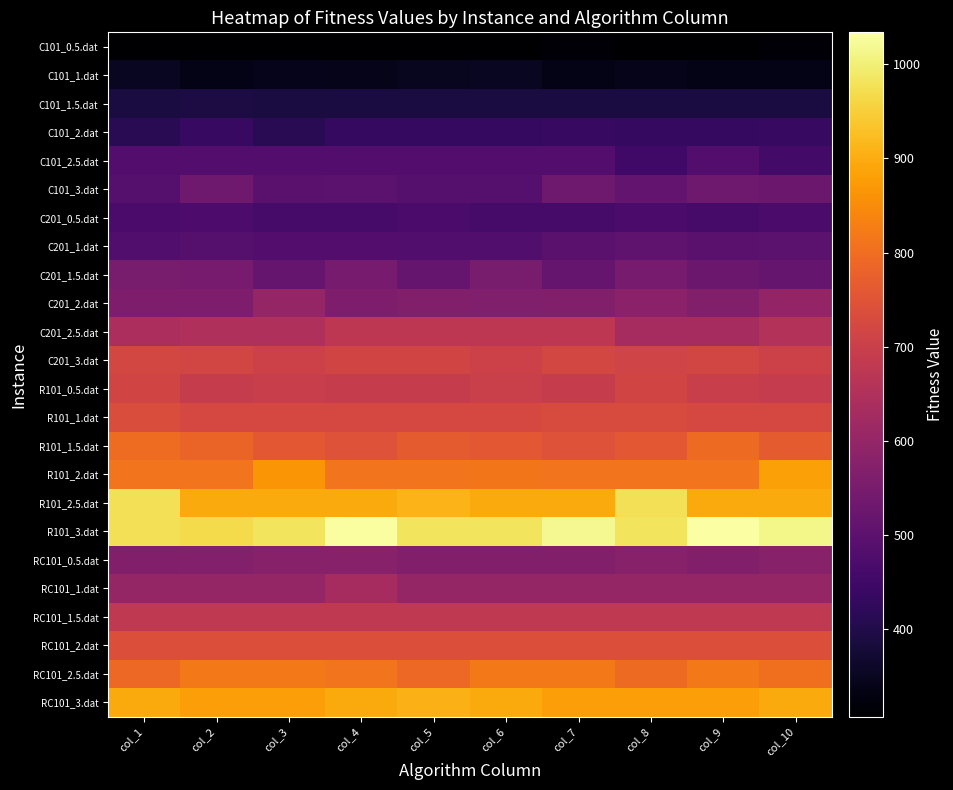

Reading left to right, list all the values displayed in this chart.

C101_0.5.dat: col_1=307.0	col_2=307.0	col_3=307.0	col_4=307.0	col_5=307.0	col_6=307.0	col_7=318.1	col_8=307.0	col_9=307.0	col_10=318.1
C101_1.dat: col_1=351.0	col_2=338.2	col_3=342.8	col_4=340.0	col_5=347.1	col_6=351.0	col_7=338.2	col_8=340.0	col_9=336.5	col_10=338.2
C101_1.5.dat: col_1=389.0	col_2=391.1	col_3=389.0	col_4=387.1	col_5=389.0	col_6=389.0	col_7=389.0	col_8=389.0	col_9=389.0	col_10=389.0
C101_2.dat: col_1=413.1	col_2=436.1	col_3=412.1	col_4=434.4	col_5=434.4	col_6=434.4	col_7=436.1	col_8=434.4	col_9=434.4	col_10=436.1
C101_2.5.dat: col_1=484.4	col_2=484.4	col_3=484.4	col_4=484.4	col_5=484.4	col_6=484.4	col_7=484.4	col_8=454.1	col_9=484.4	col_10=455.0
C101_3.dat: col_1=486.9	col_2=534.1	col_3=496.3	col_4=498.9	col_5=486.9	col_6=486.9	col_7=534.1	col_8=510.0	col_9=534.1	col_10=527.7
C201_0.5.dat: col_1=467.1	col_2=473.1	col_3=460.6	col_4=460.5	col_5=467.1	col_6=460.6	col_7=460.5	col_8=467.1	col_9=460.6	col_10=467.1
C201_1.dat: col_1=481.9	col_2=487.6	col_3=485.4	col_4=485.4	col_5=482.1	col_6=482.1	col_7=496.6	col_8=508.4	col_9=496.6	col_10=498.1
C201_1.5.dat: col_1=550.9	col_2=547.9	col_3=519.9	col_4=547.9	col_5=514.9	col_6=550.9	col_7=515.0	col_8=547.9	col_9=526.9	col_10=514.9
C201_2.dat: col_1=556.9	col_2=556.9	col_3=602.1	col_4=556.9	col_5=567.3	col_6=562.6	col_7=567.3	col_8=584.9	col_9=567.3	col_10=598.1
C201_2.5.dat: col_1=641.9	col_2=648.8	col_3=646.7	col_4=676.1	col_5=676.1	col_6=676.1	col_7=676.1	col_8=633.3	col_9=633.3	col_10=654.6
C201_3.dat: col_1=720.3	col_2=716.3	col_3=704.7	col_4=714.1	col_5=714.1	col_6=704.7	col_7=720.3	col_8=711.3	col_9=716.3	col_10=704.7
R101_0.5.dat: col_1=715.0	col_2=693.2	col_3=696.2	col_4=693.2	col_5=693.2	col_6=700.2	col_7=693.2	col_8=715.0	col_9=698.2	col_10=687.7
R101_1.dat: col_1=735.0	col_2=723.0	col_3=723.0	col_4=723.0	col_5=723.0	col_6=723.0	col_7=732.2	col_8=732.2	col_9=723.0	col_10=723.0
R101_1.5.dat: col_1=796.1	col_2=783.2	col_3=760.0	col_4=747.0	col_5=766.4	col_6=760.0	col_7=747.0	col_8=760.0	col_9=795.0	col_10=766.4
R101_2.dat: col_1=810.4	col_2=810.4	col_3=864.4	col_4=810.4	col_5=810.4	col_6=813.2	col_7=810.4	col_8=810.4	col_9=810.4	col_10=881.2
R101_2.5.dat: col_1=975.2	col_2=895.4	col_3=895.4	col_4=895.4	col_5=910.4	col_6=895.4	col_7=895.4	col_8=975.2	col_9=895.4	col_10=895.4
R101_3.dat: col_1=977.0	col_2=966.0	col_3=980.4	col_4=1030.2	col_5=980.4	col_6=980.4	col_7=1017.2	col_8=980.4	col_9=1034.0	col_10=1014.0
RC101_0.5.dat: col_1=567.1	col_2=570.9	col_3=576.3	col_4=576.3	col_5=567.1	col_6=567.1	col_7=567.1	col_8=576.3	col_9=567.1	col_10=576.3
RC101_1.dat: col_1=602.3	col_2=602.3	col_3=602.3	col_4=633.3	col_5=602.3	col_6=602.3	col_7=602.3	col_8=602.3	col_9=602.3	col_10=602.3
RC101_1.5.dat: col_1=681.3	col_2=681.3	col_3=679.8	col_4=680.1	col_5=681.3	col_6=681.3	col_7=681.3	col_8=681.3	col_9=681.3	col_10=679.8
RC101_2.dat: col_1=740.3	col_2=740.3	col_3=740.3	col_4=740.3	col_5=740.3	col_6=740.3	col_7=740.3	col_8=740.3	col_9=740.3	col_10=740.3
RC101_2.5.dat: col_1=791.5	col_2=818.3	col_3=818.3	col_4=811.1	col_5=791.5	col_6=818.3	col_7=818.3	col_8=795.0	col_9=818.3	col_10=803.5
RC101_3.dat: col_1=897.3	col_2=880.5	col_3=880.5	col_4=897.3	col_5=906.3	col_6=897.3	col_7=878.6	col_8=880.5	col_9=880.5	col_10=897.3